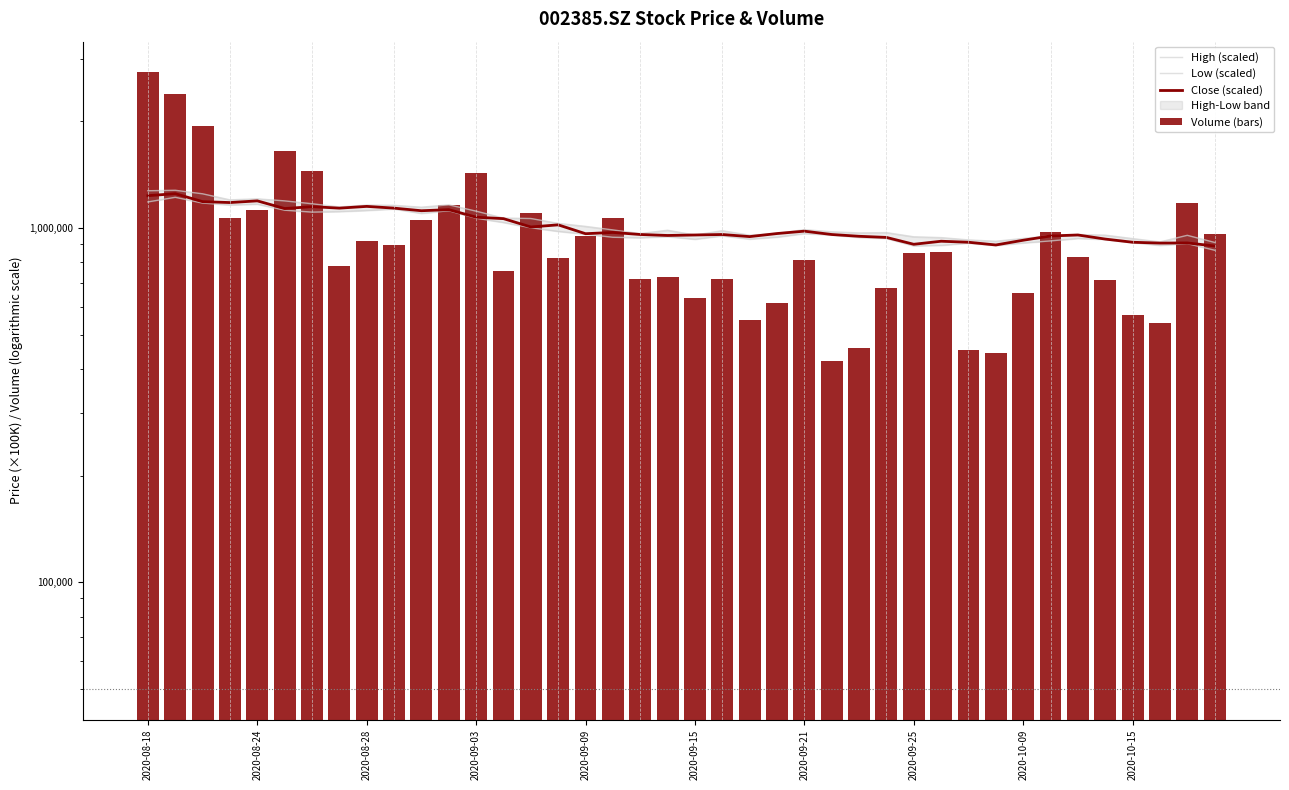

Which series has the largest total across all categories?

High (scaled)